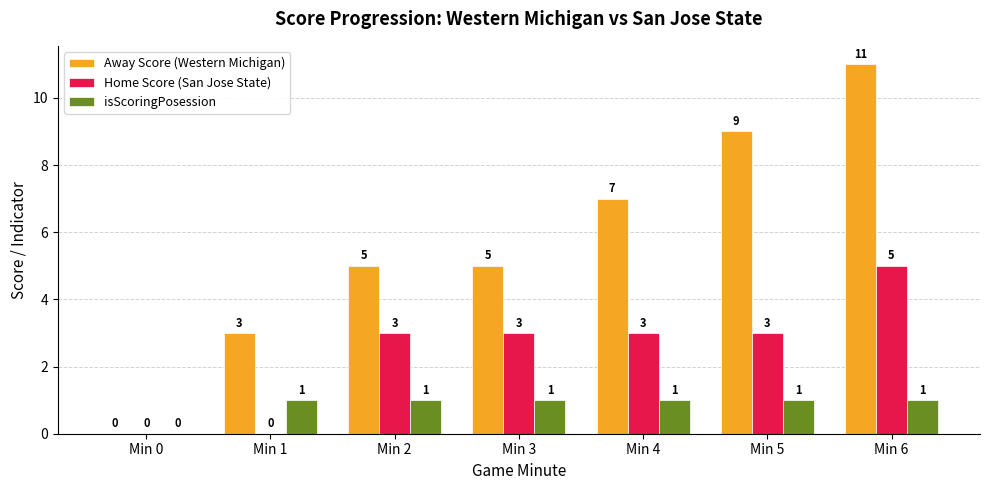

Reading left to right, list all the values displayed in this chart.

Away Score (Western Michigan): 0	3	5	5	7	9	11
Home Score (San Jose State): 0	0	3	3	3	3	5
isScoringPosession: 0	1	1	1	1	1	1